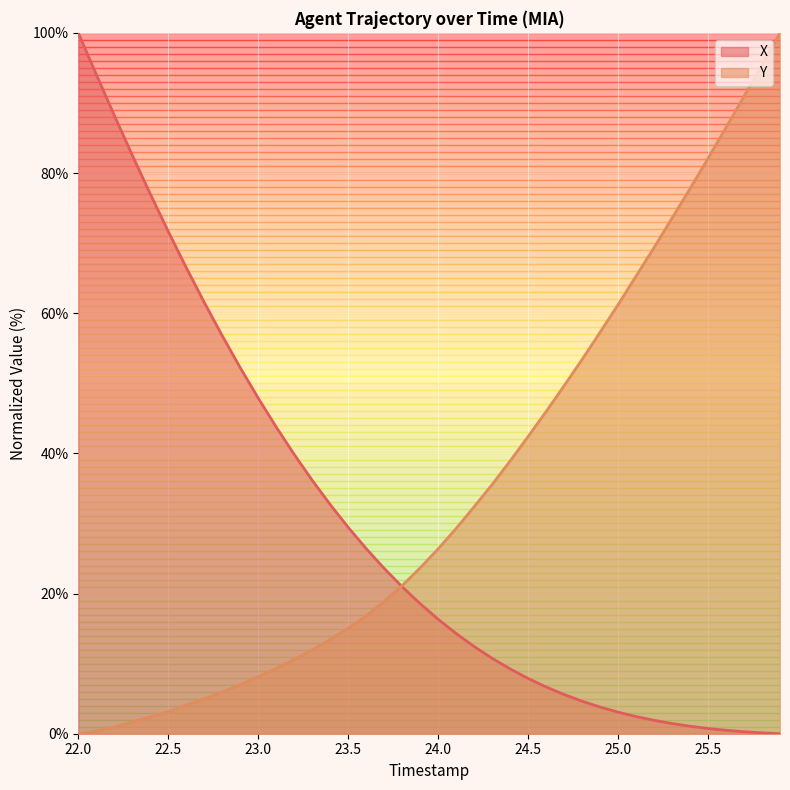

What is the maximum value for X?

100.0